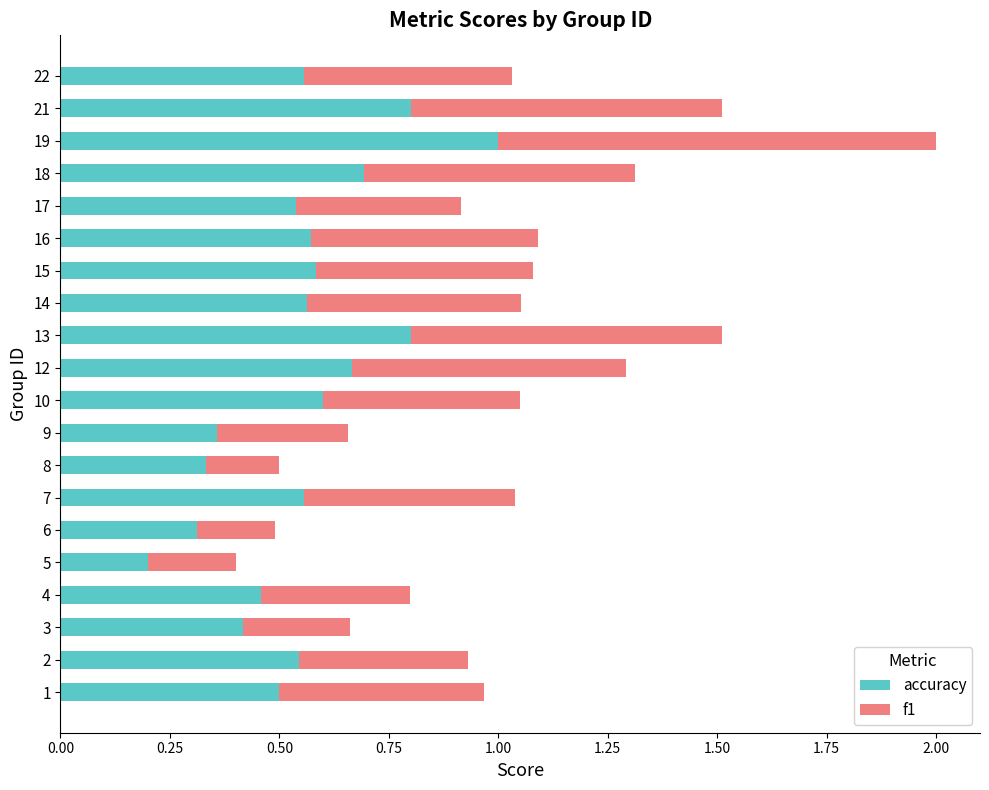

At which category is the sum across all series the highest?

19